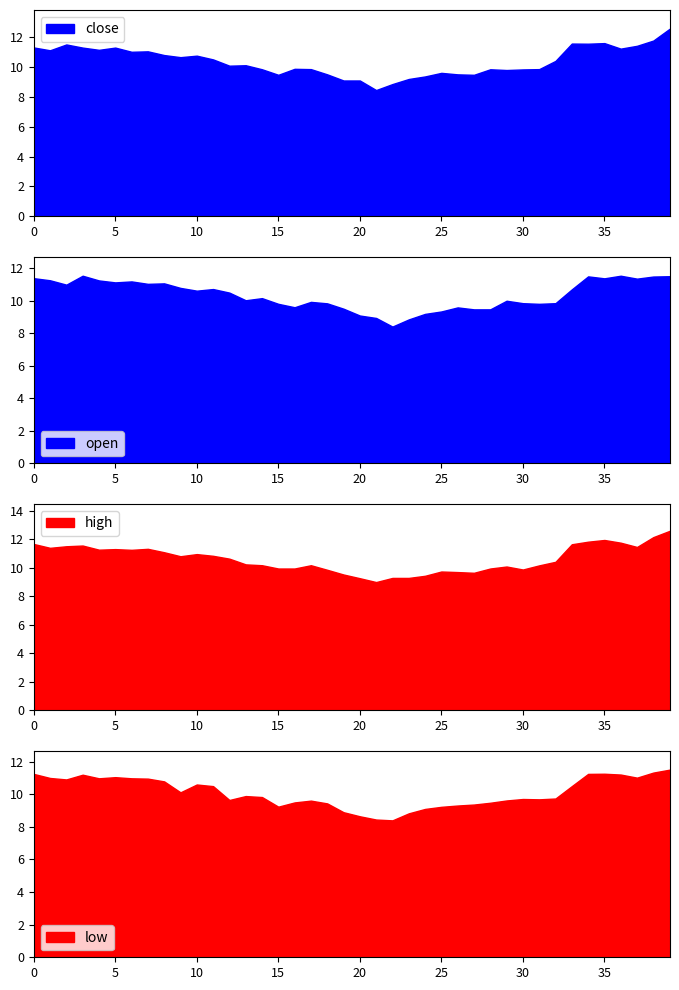

True or false: low and close cross at least once.

False